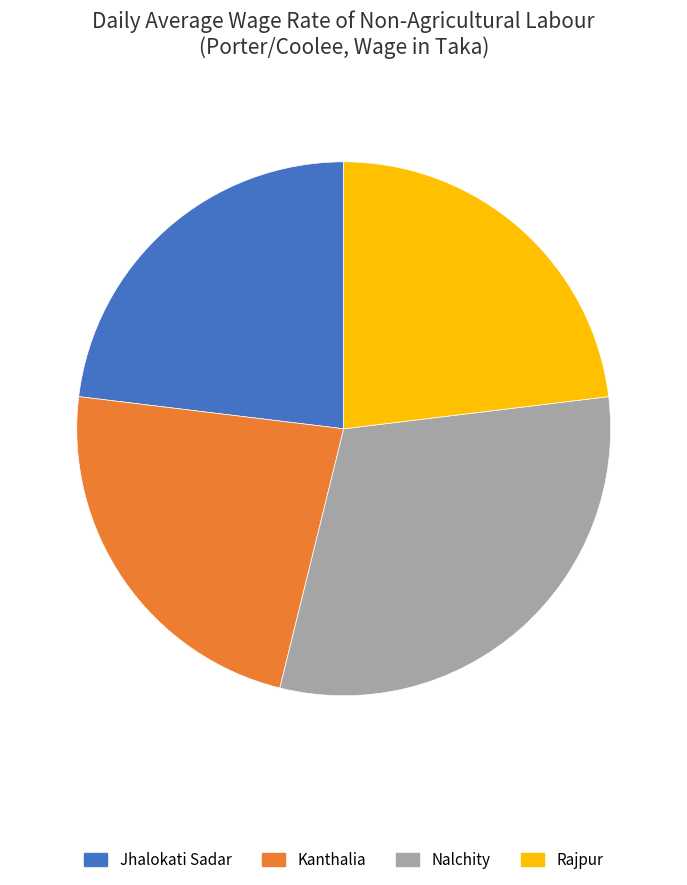

Is Rajpur the majority of the pie?

No